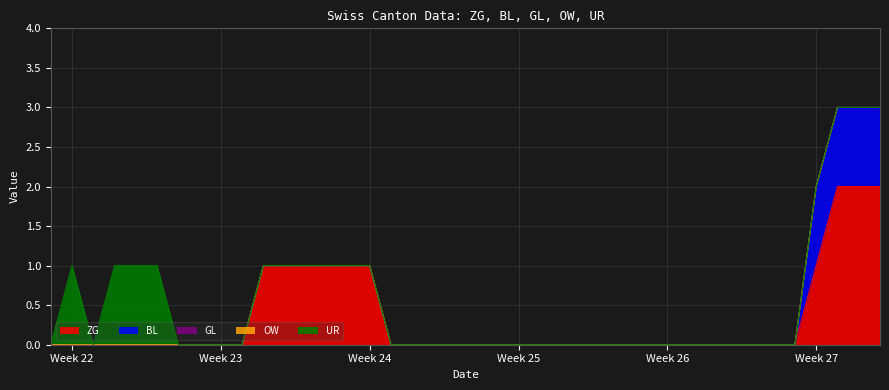

Rank the series at 23 from highest to lowest value.

ZG, BL, GL, OW, UR